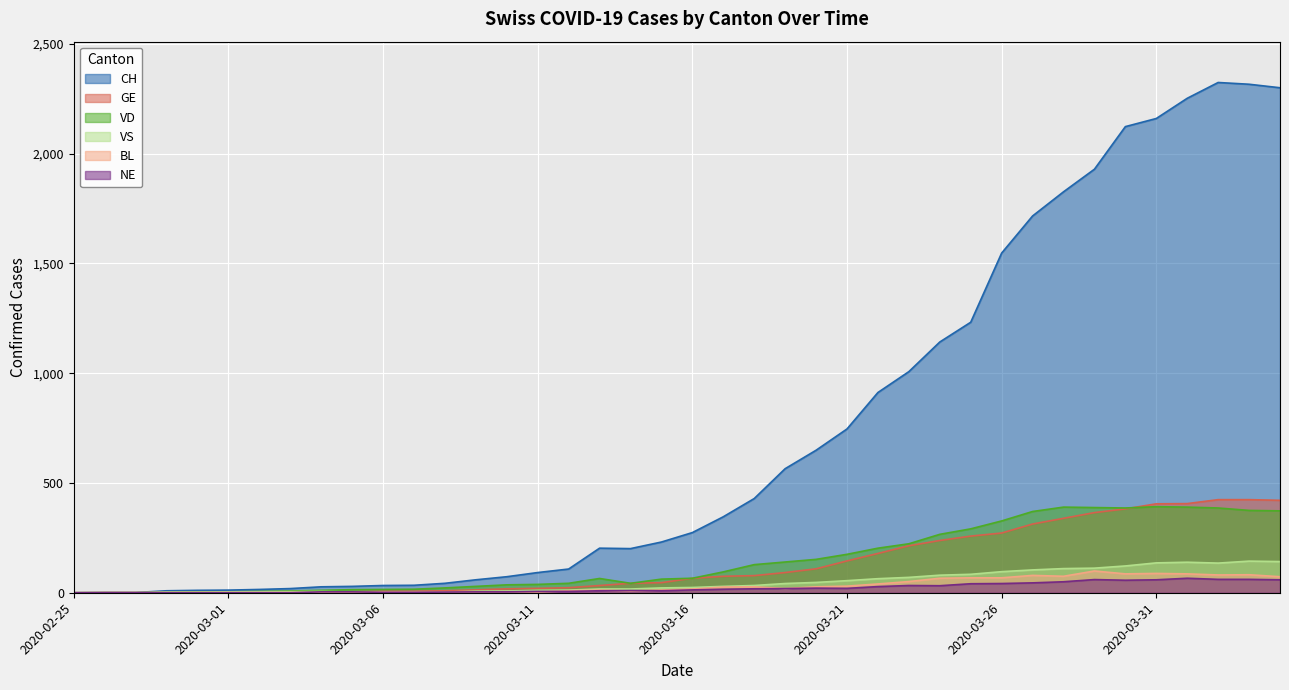

What value does the VD series have at 2020-03-31?

392